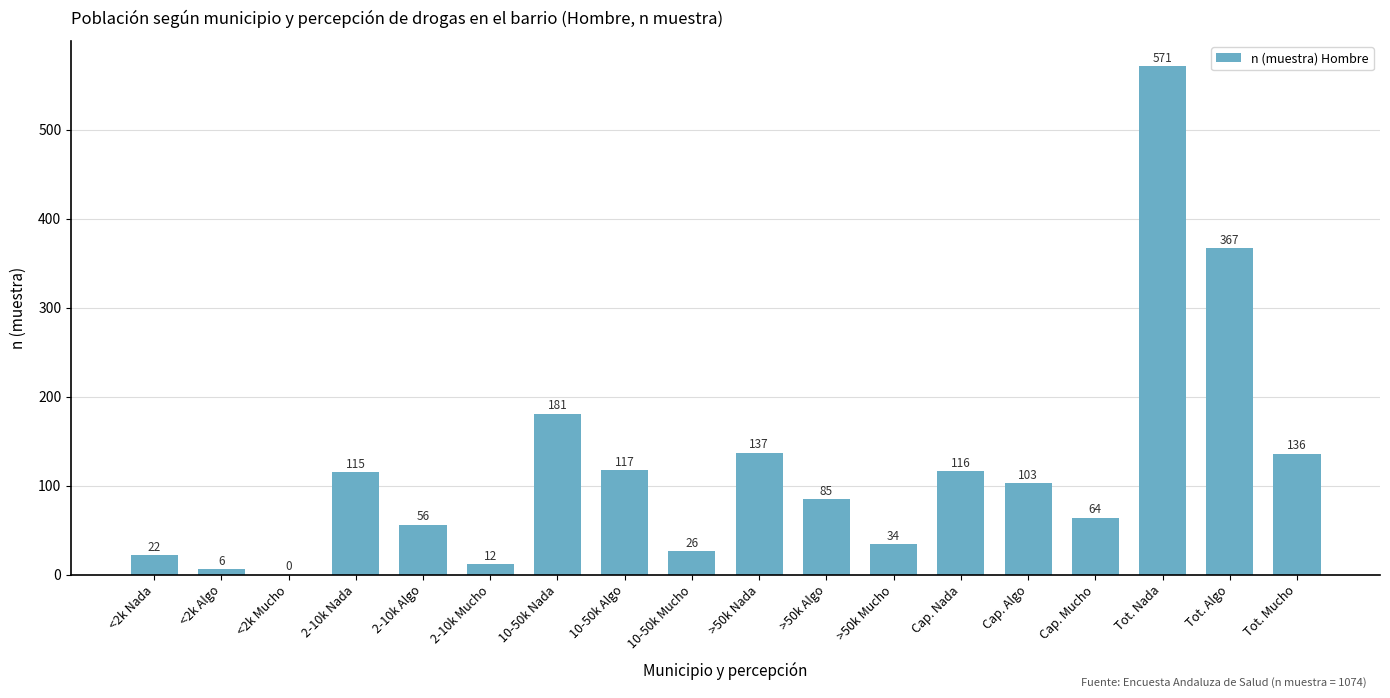

Is it true that the value at 2-10k Mucho is 12?

True